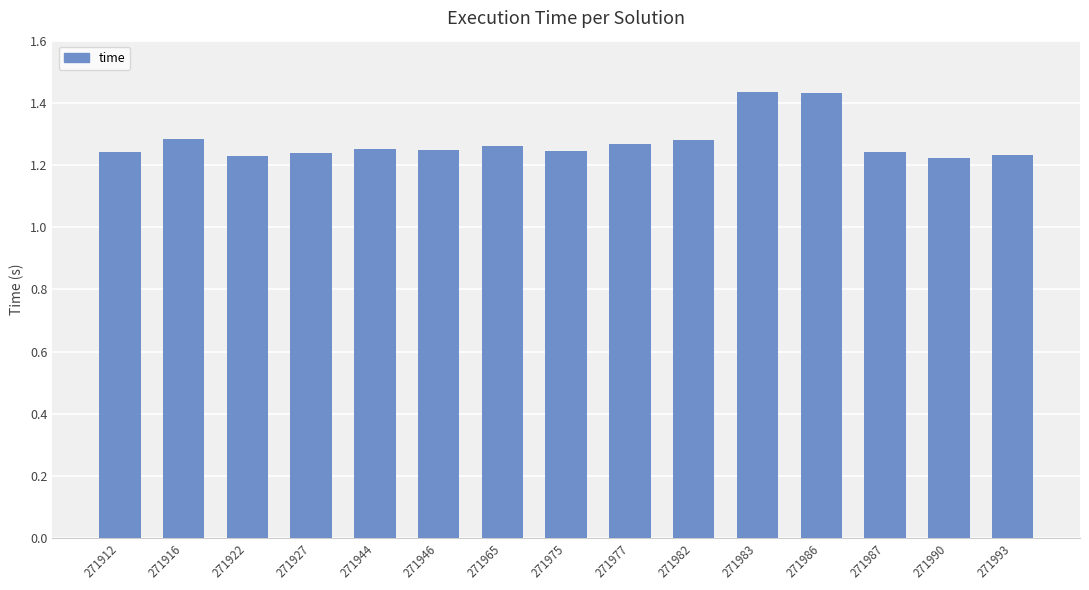

Does the chart contain stacked bars?

No